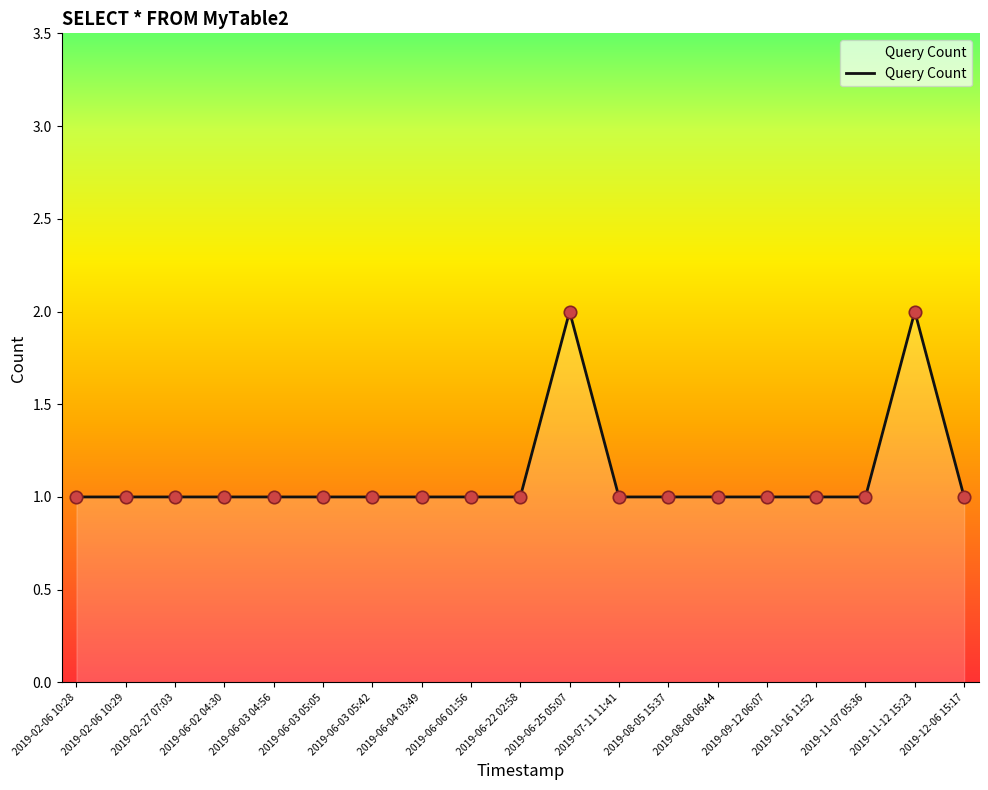

Approximately how many times larger is the value at 2019-06-04 03:49 compared to 2019-02-06 10:29?

1.0